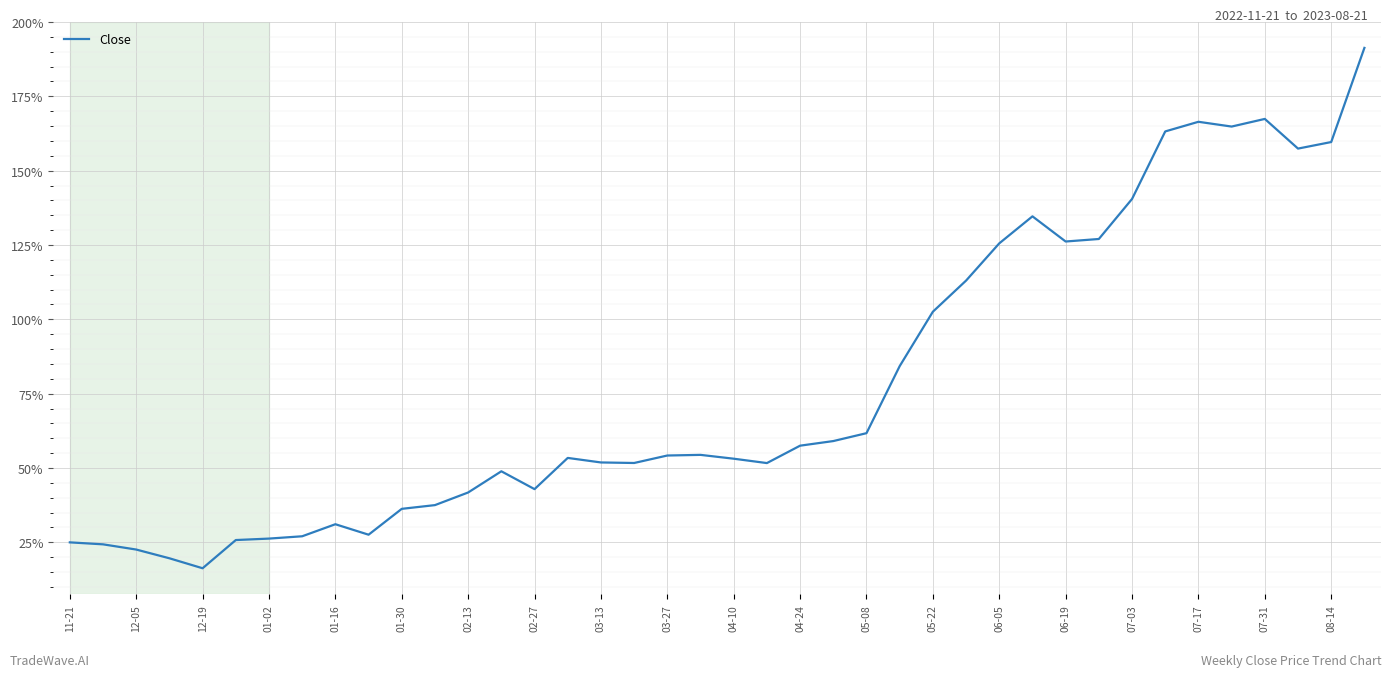

What is the smallest value displayed?

16.3